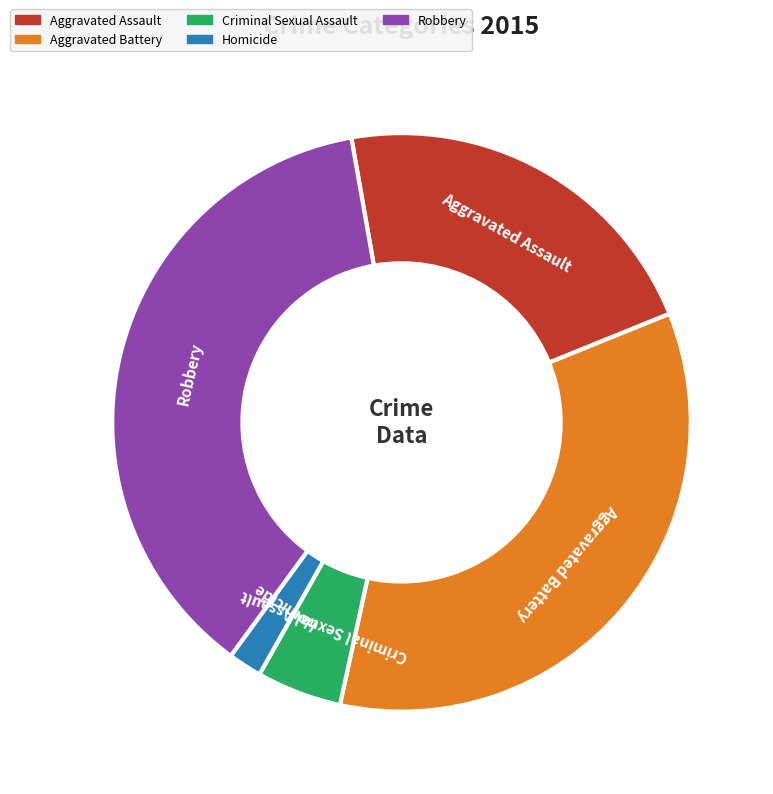

Do Robbery and Homicide together represent more than half of the pie?

No